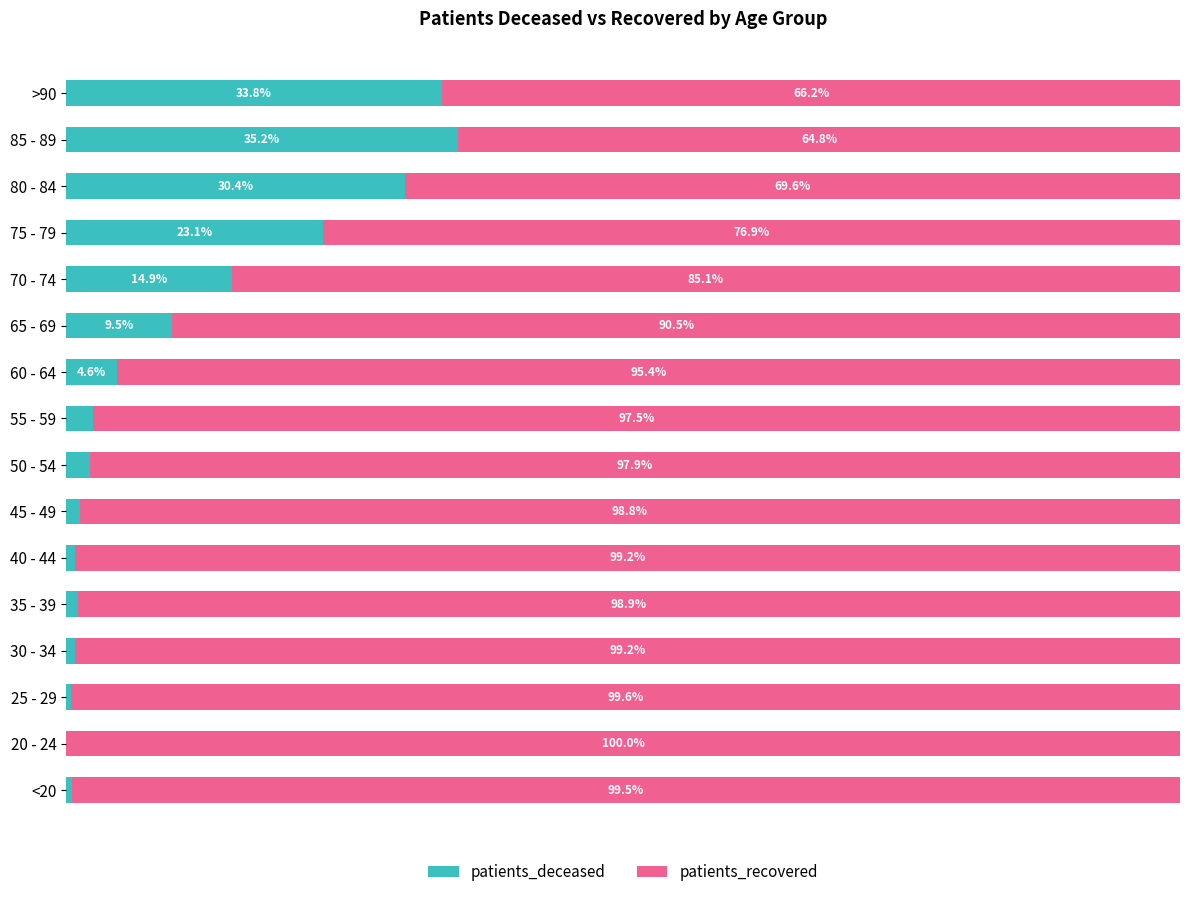

Which category has the highest value in the patients_deceased series?

85 - 89